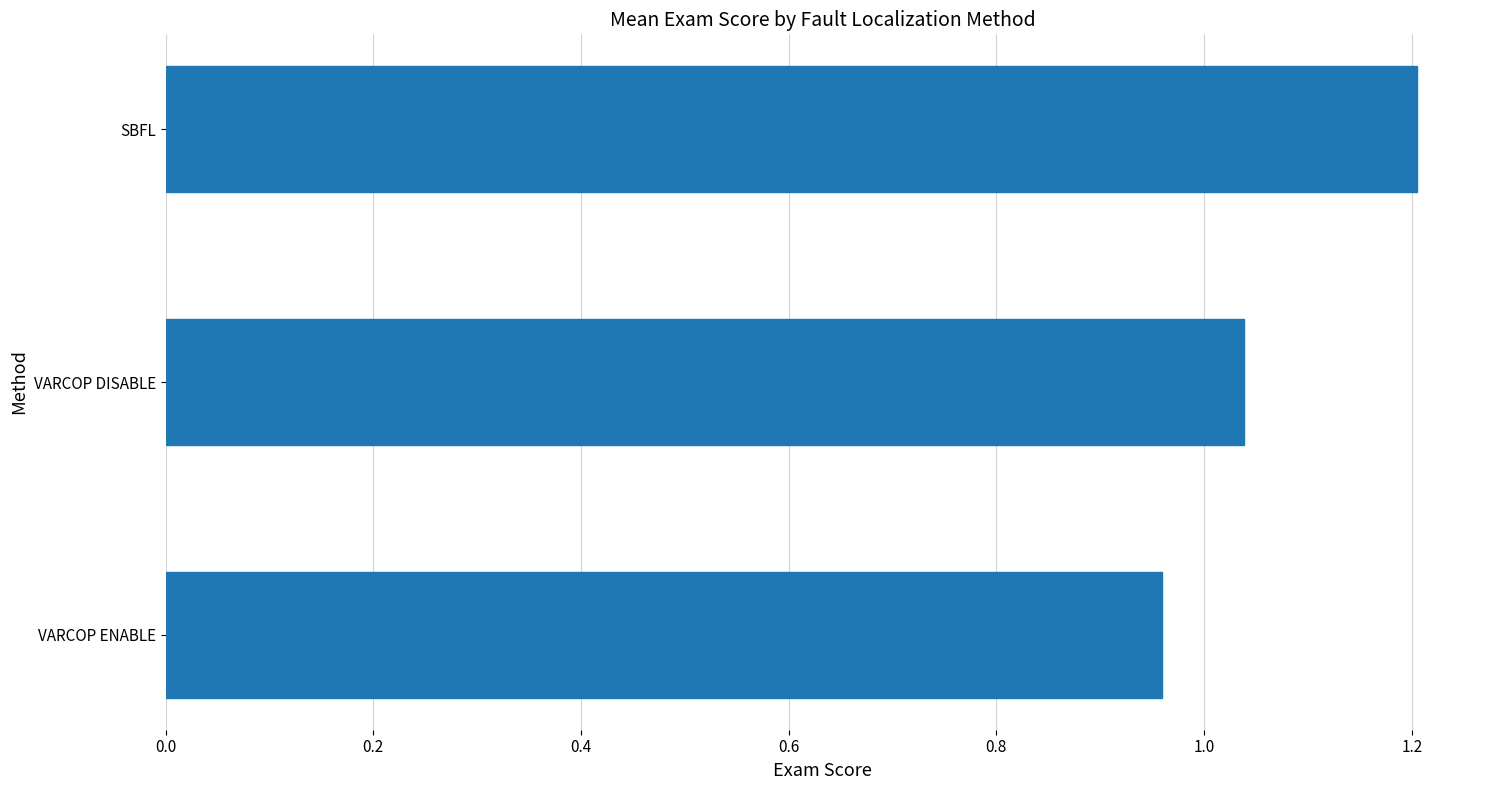

The chart shows a value of 1.2 at SBFL. True or false?

True